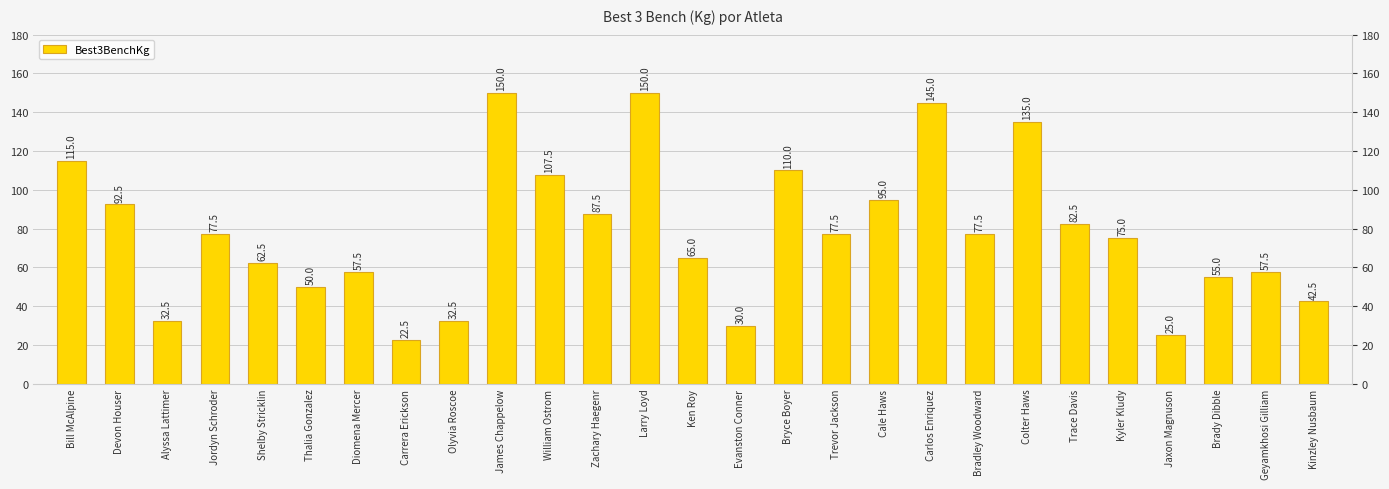

What is the label of the 20th bar from the right?

Carrera Erickson